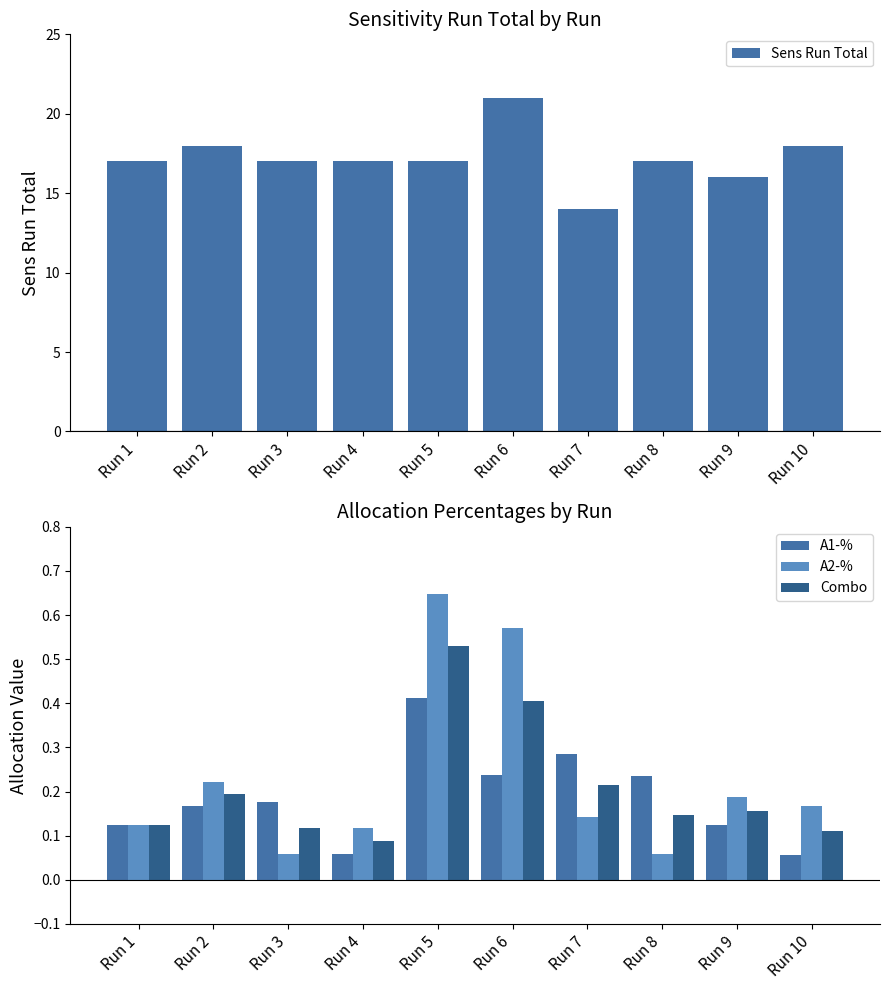

Is the value of A1-% at Run 8 greater than the value of Combo at Run 8?

Yes